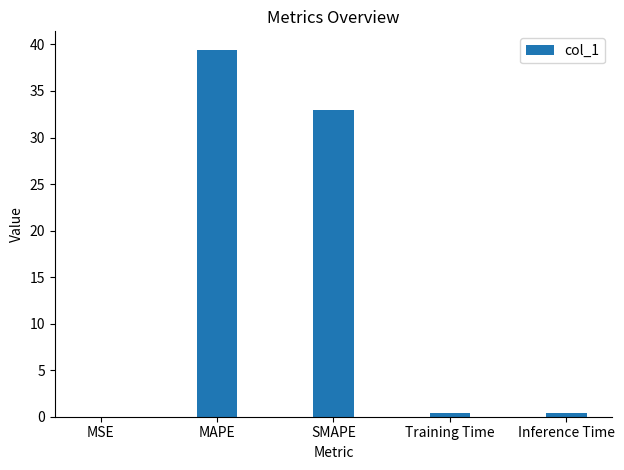

What is the approximate value at SMAPE?

32.9